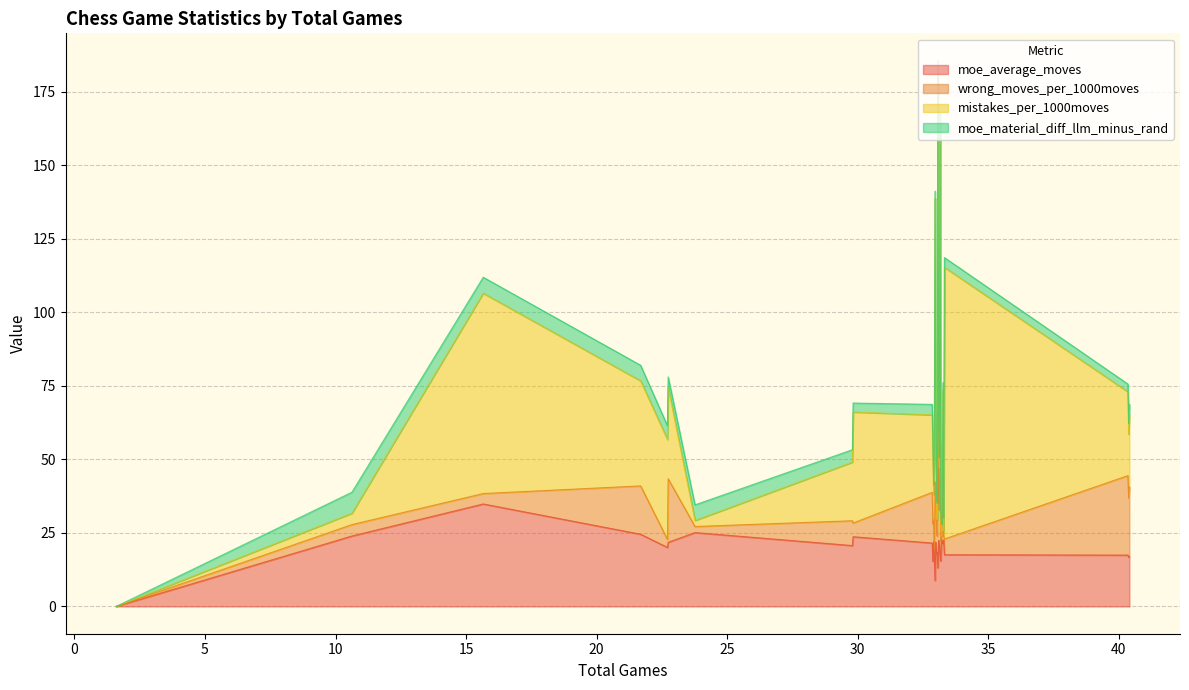

What is the label of the 7th point from the right?

33